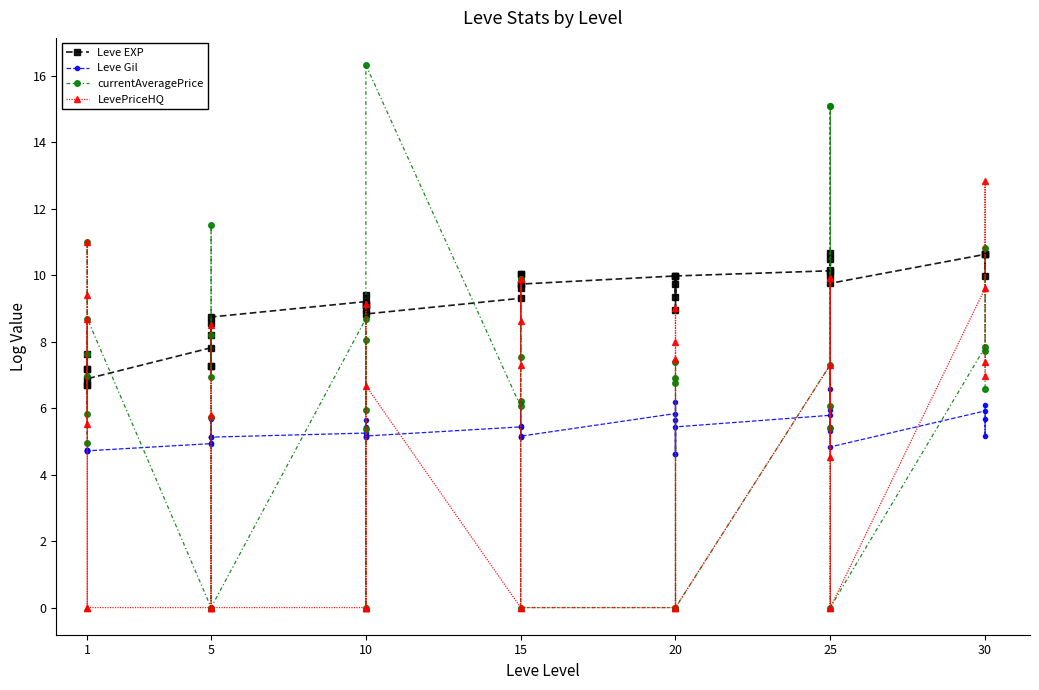

Which series has the widest spread of values?

currentAveragePrice